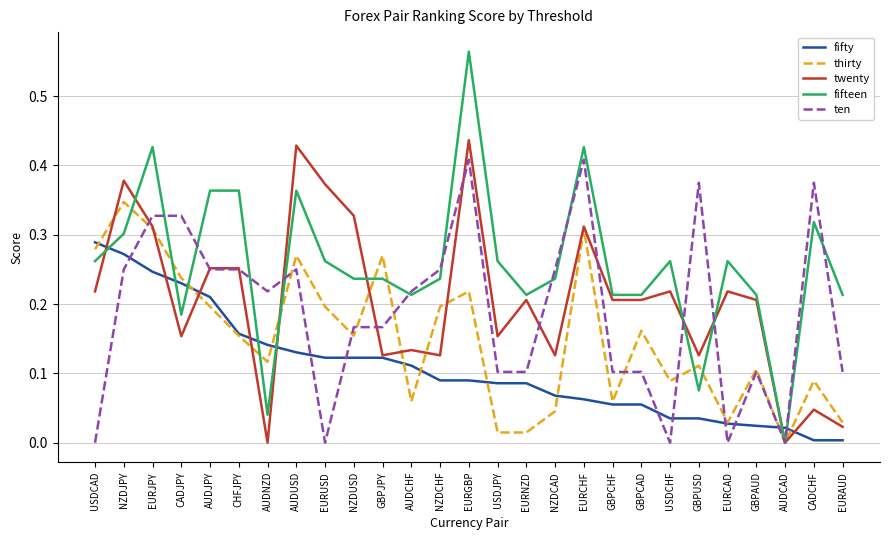

At how many categories does at least one series exceed 0?

27